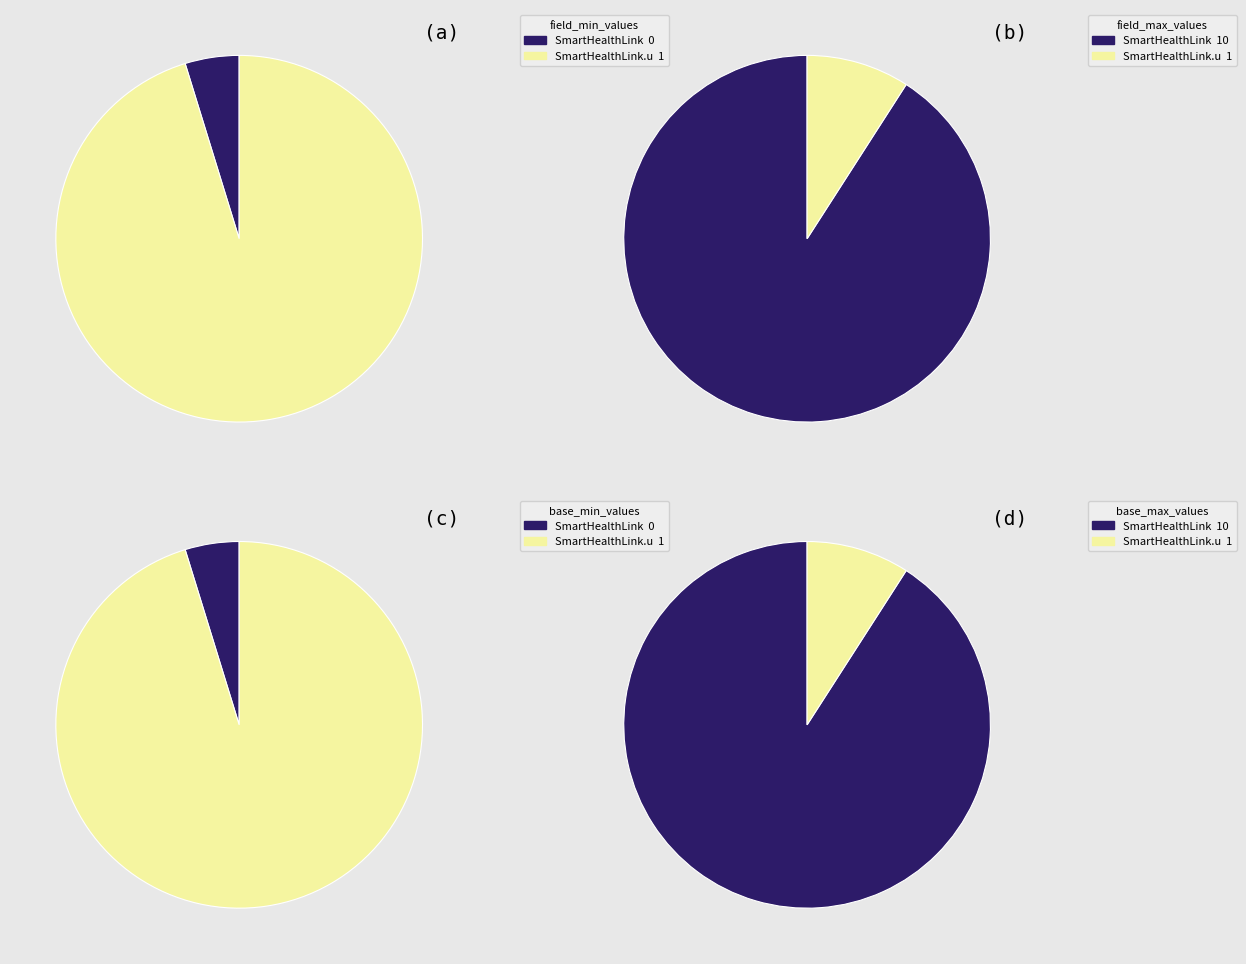

How many segments does this pie chart have?

2